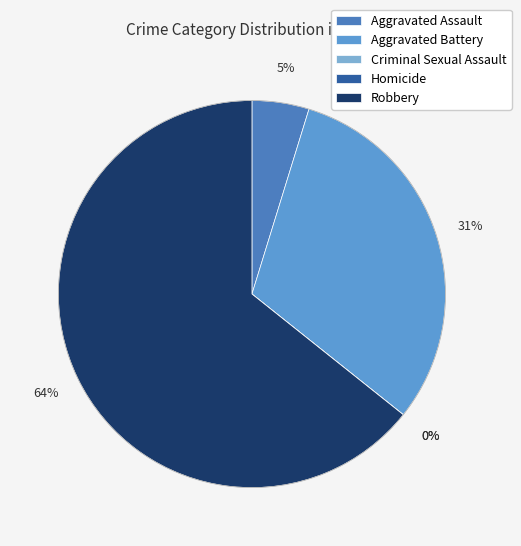

Is Robbery the majority of the pie?

Yes